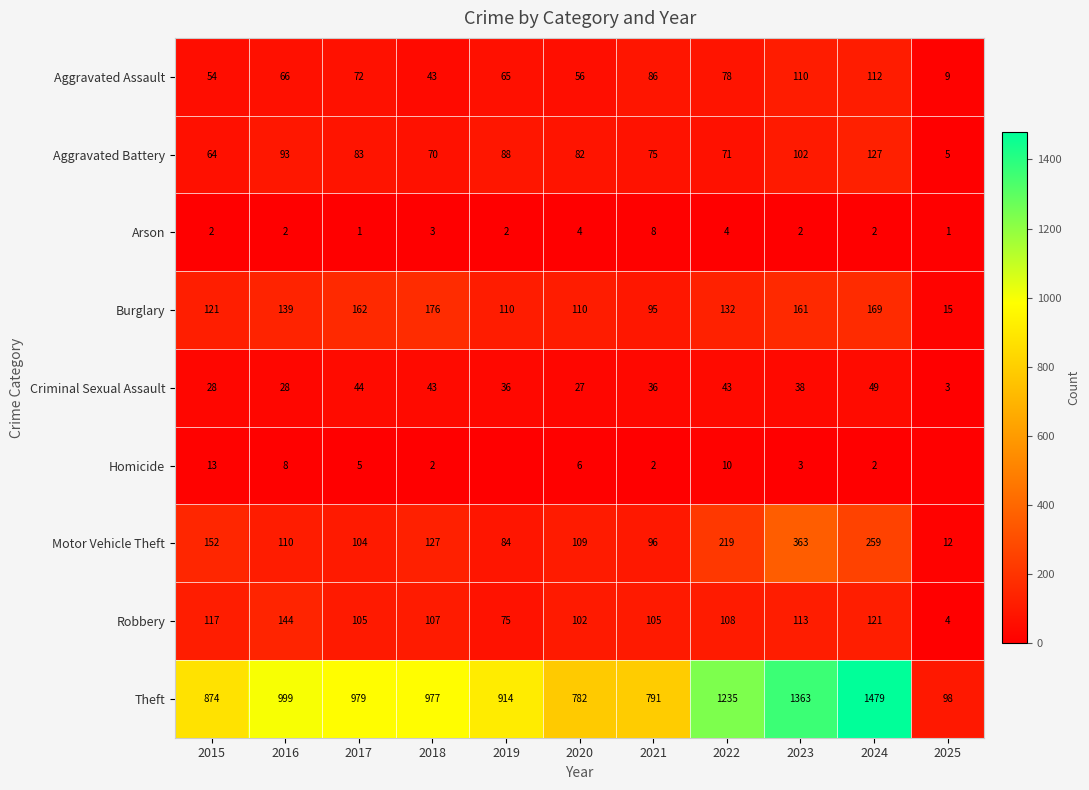

What is the sum of all Theft values?

10491